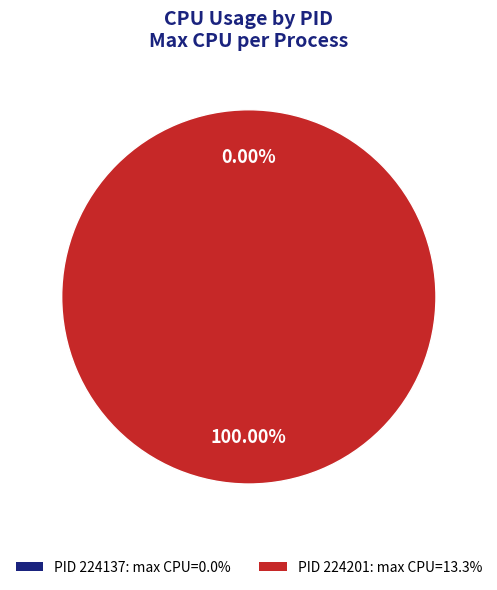

Count the number of slices in the pie.

2